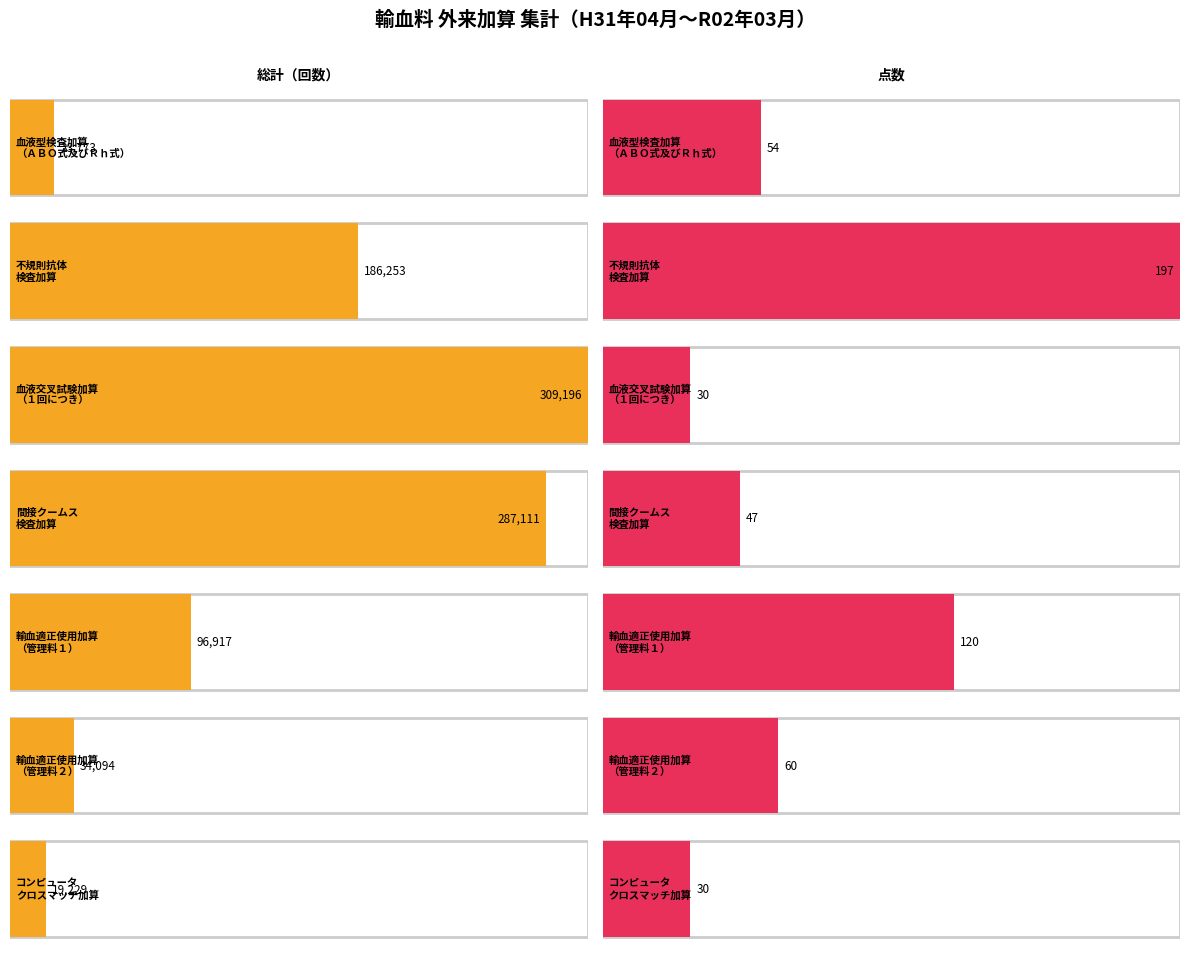

True or false: the data shows 287111 at 間接クームス検査加算（１回につき）.

True